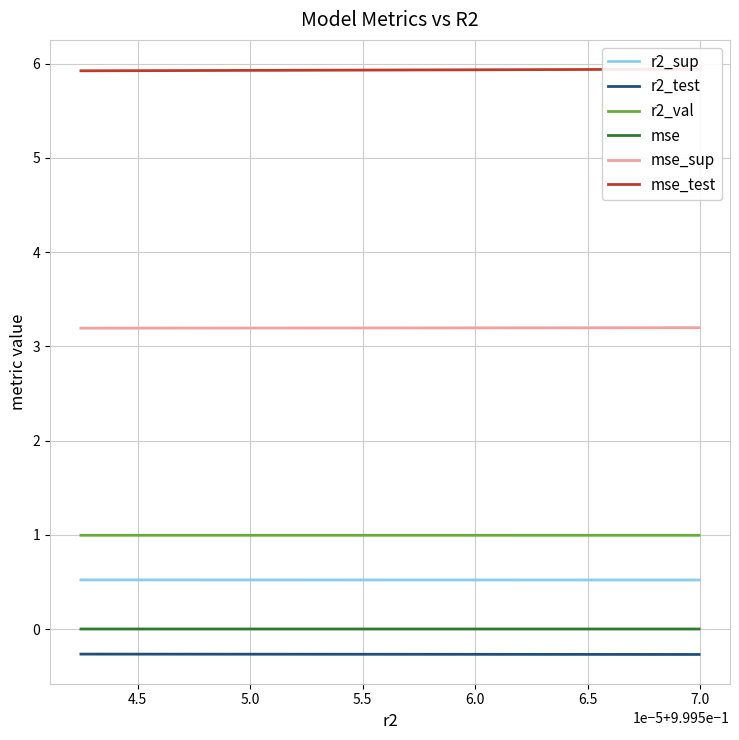

What is the average value of the r2_test series?

-0.3